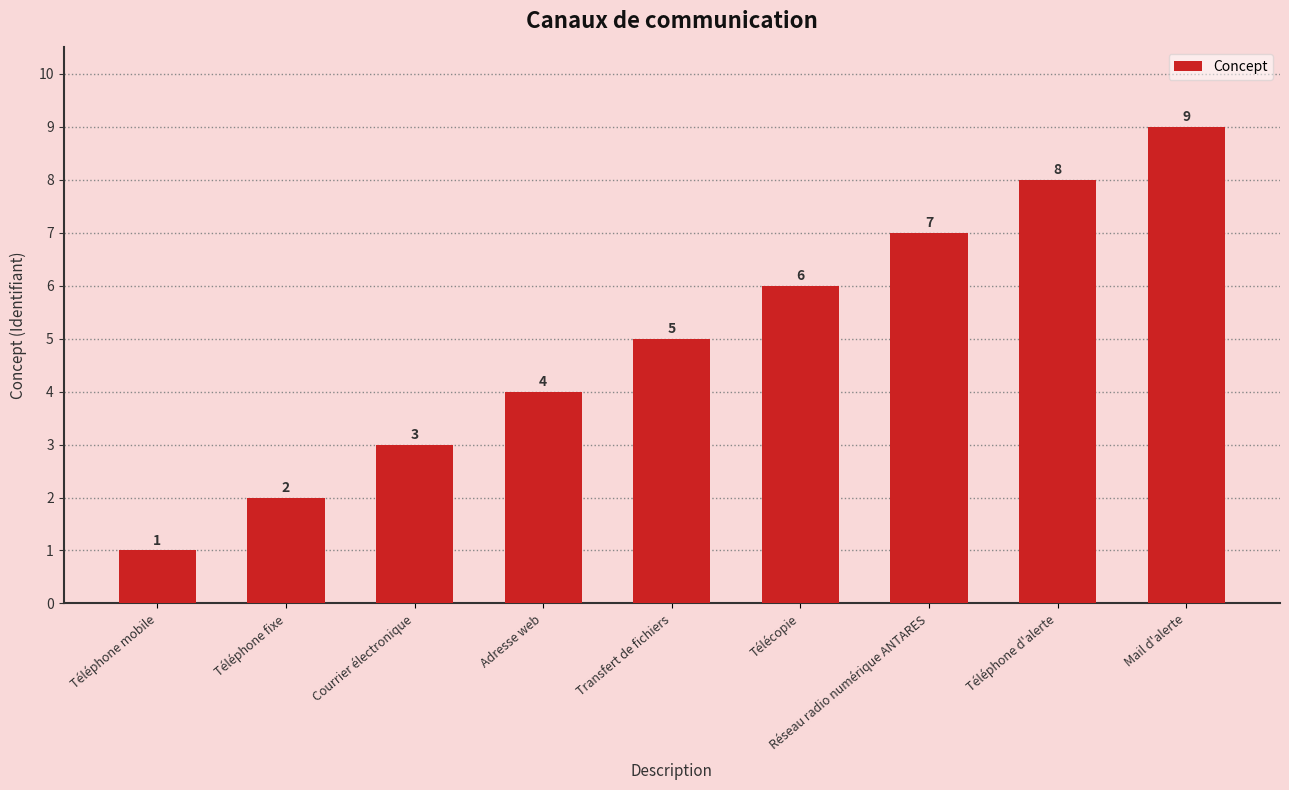

What is the difference between the second highest and second lowest values?

6